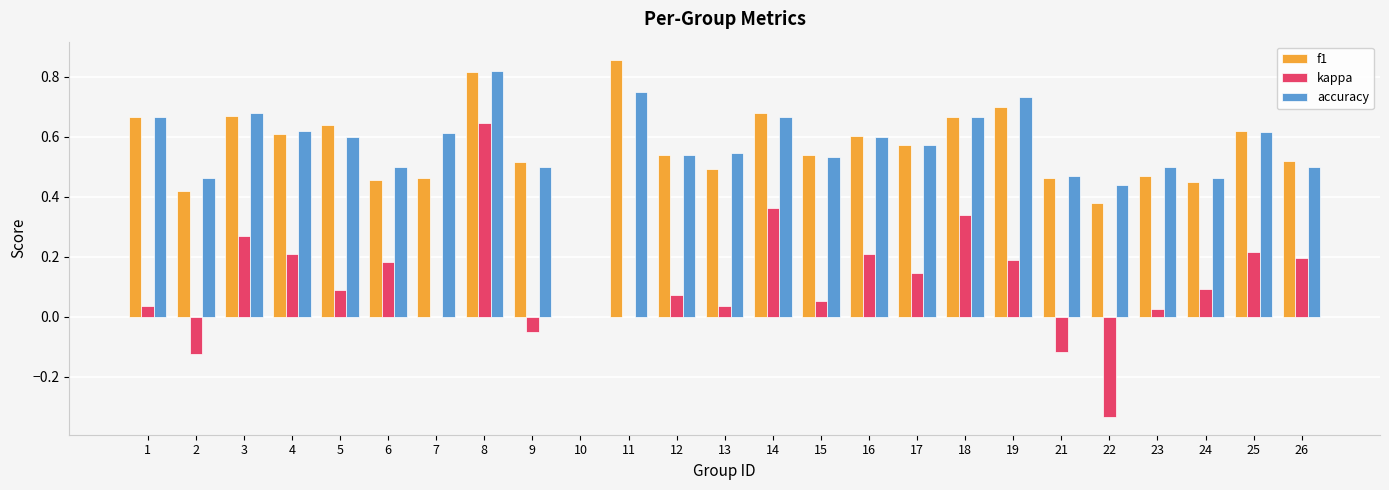

Is it true that kappa equals 0.1 at 4?

False